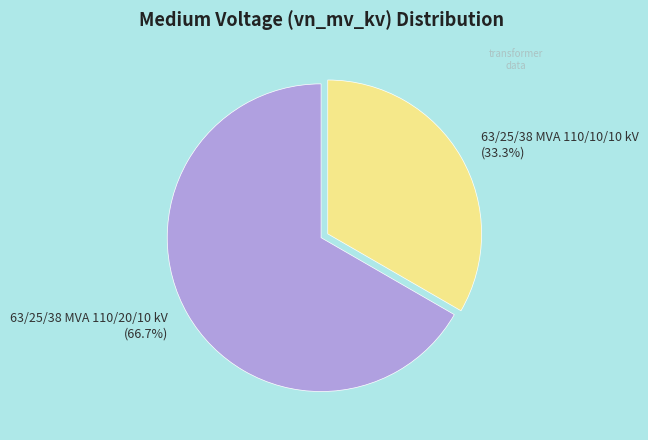

How much of the chart is everything except 63/25/38 MVA 110/20/10 kV?

33.3%